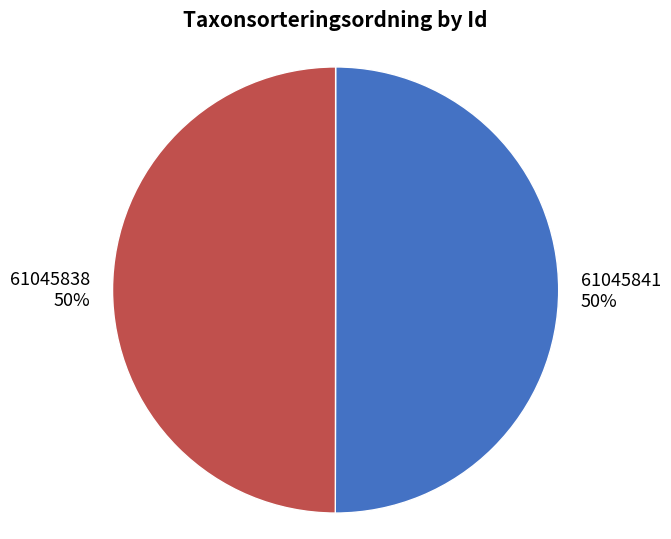

To the nearest percent, what portion does 61045841 represent?

50%